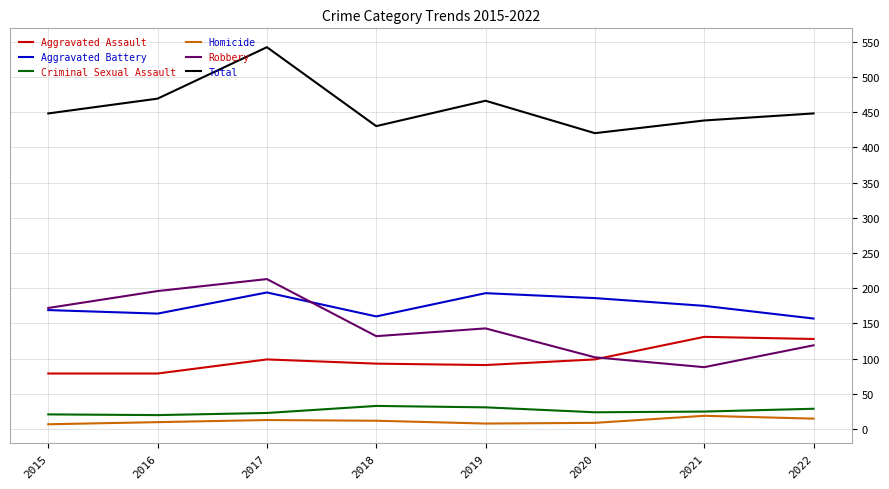

True or false: Aggravated Assault has a value of 110 at 2016.

False